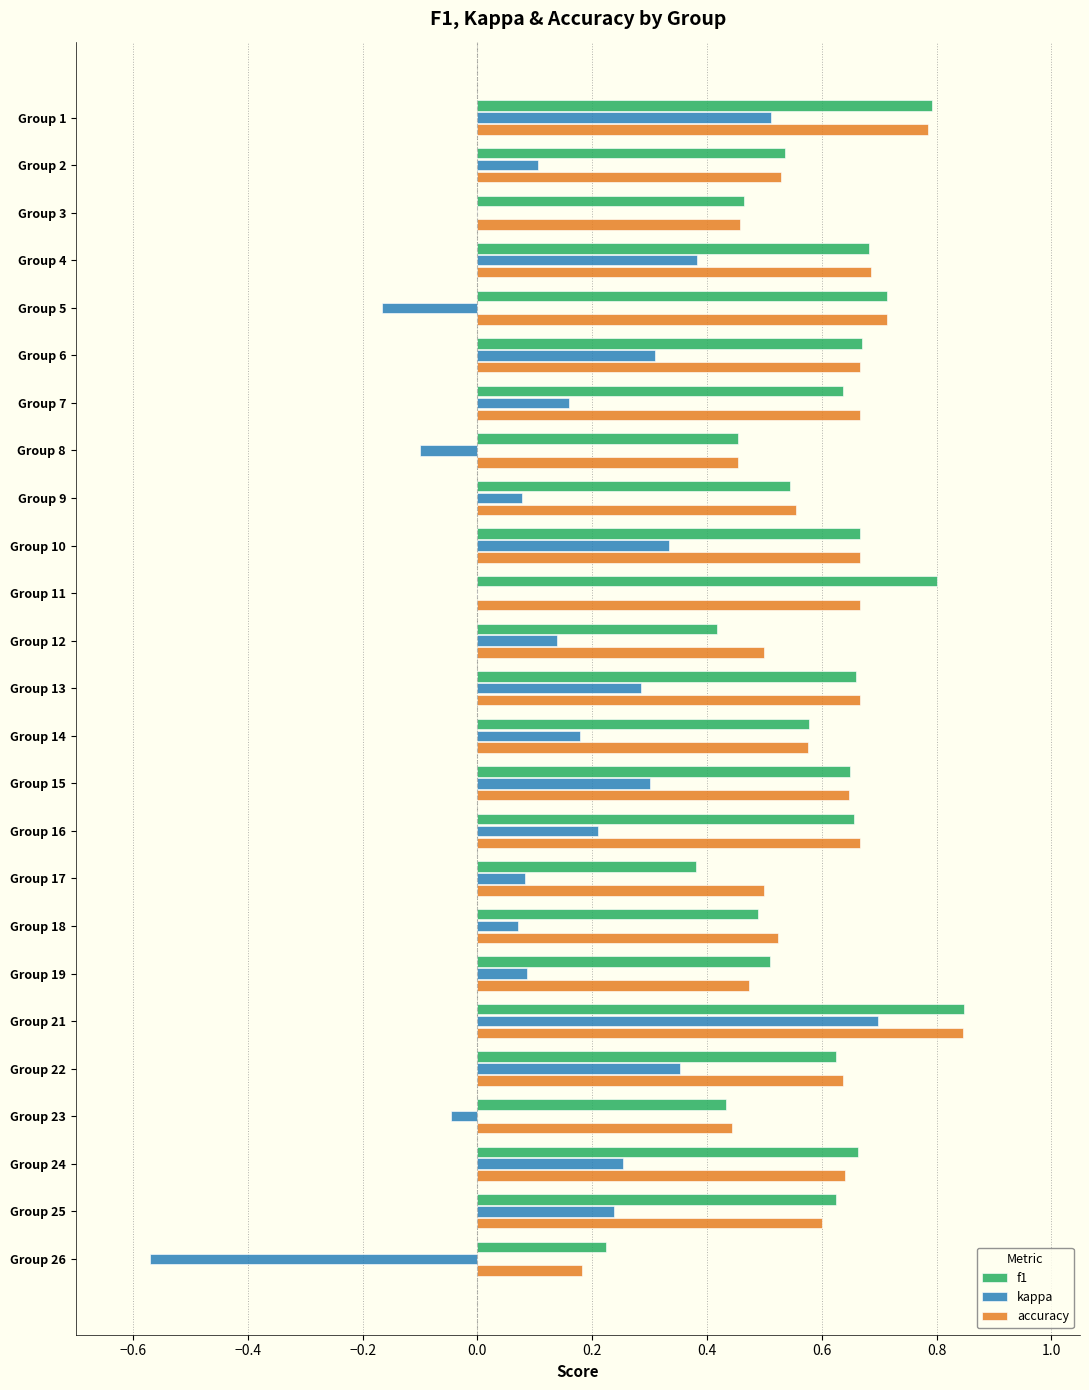

Is the value of kappa at Group 9 greater than the value of f1 at Group 14?

No